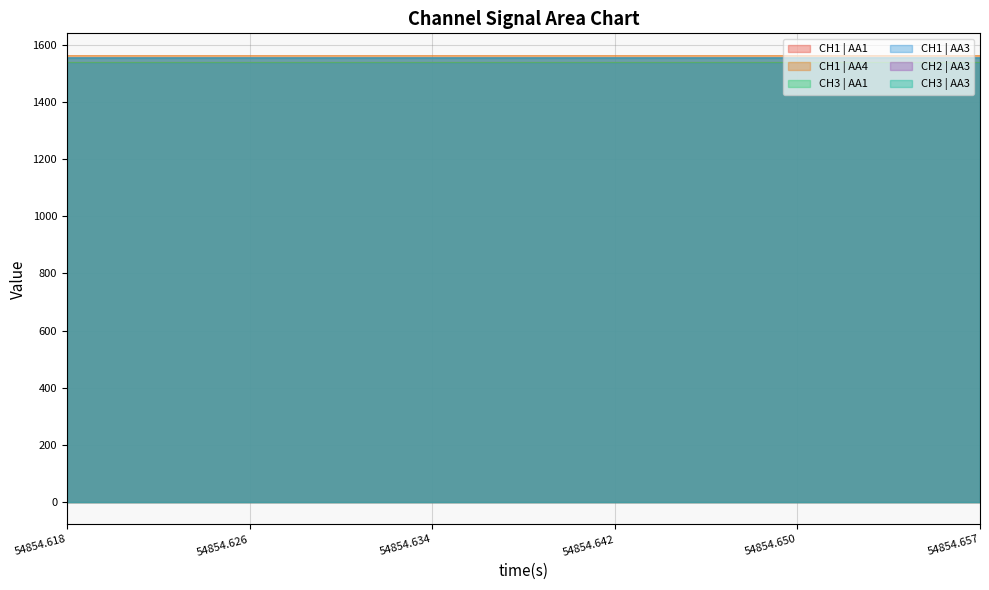

Is it true that CH1 | AA4 equals 1562.1 at 54854.618?

True